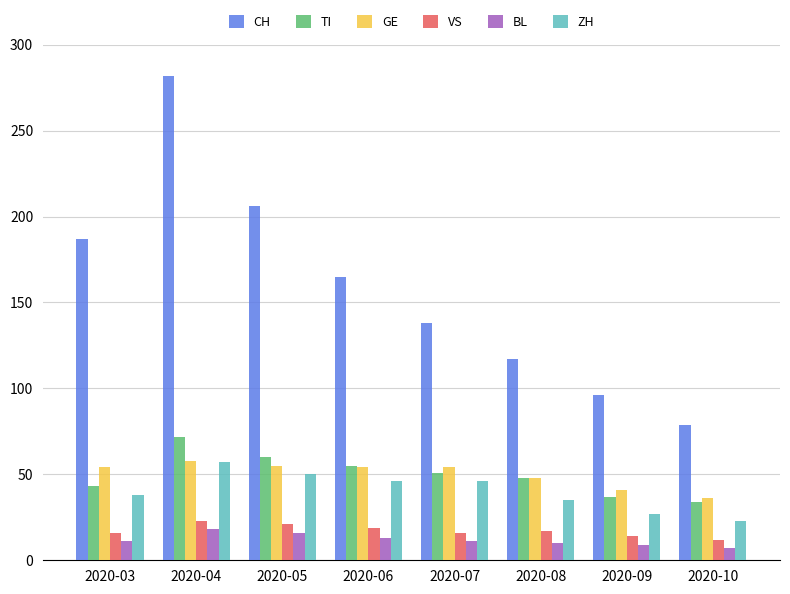

What is the difference between the second highest and second lowest values in the ZH series?

23